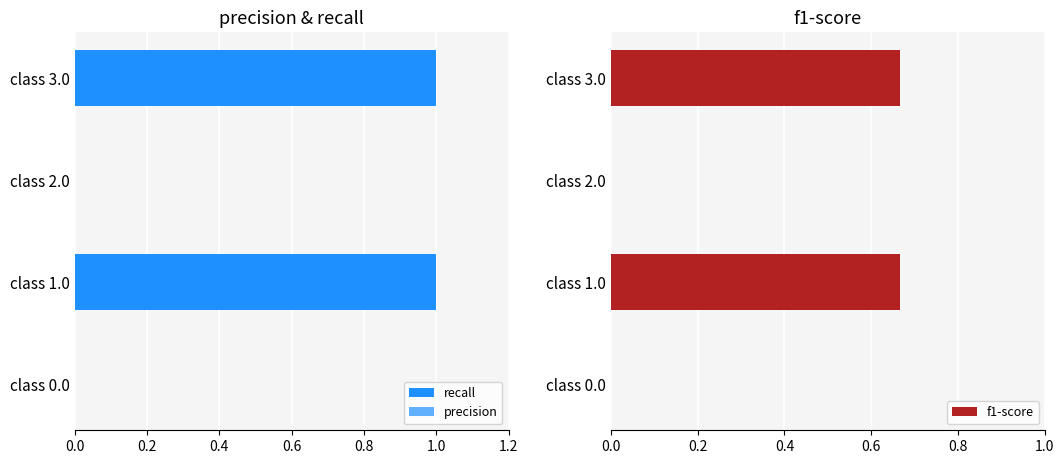

How many groups of bars are there?

4